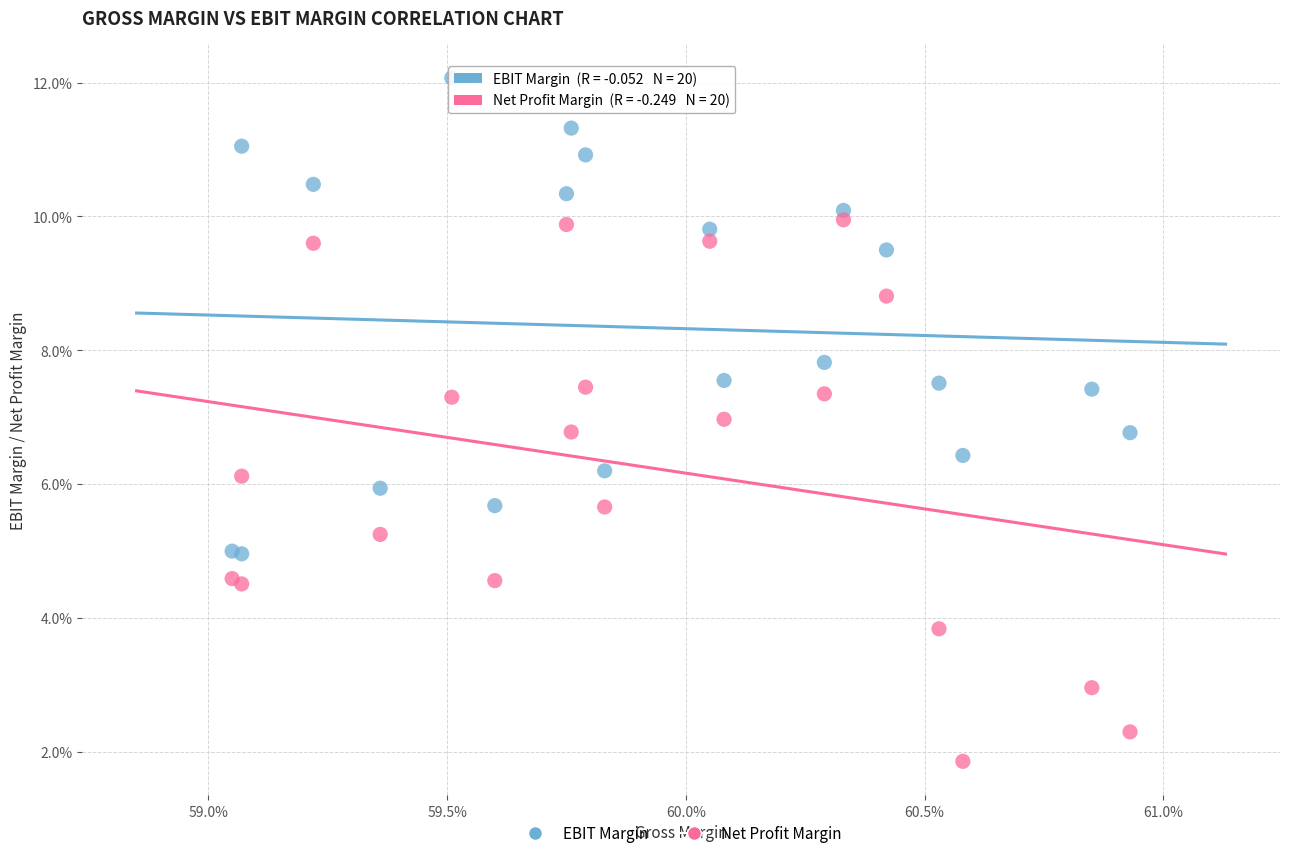

What are all the series names shown in the legend?

EBIT Margin, Net Profit Margin